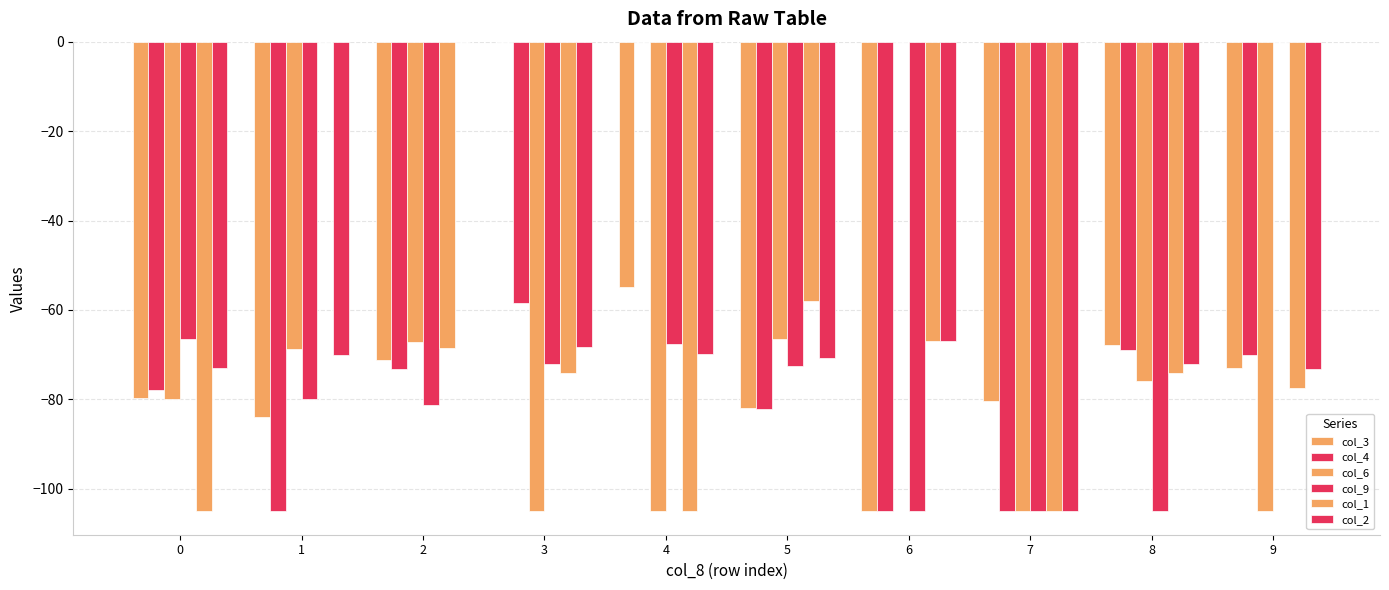

Count the number of categories in the chart.

10